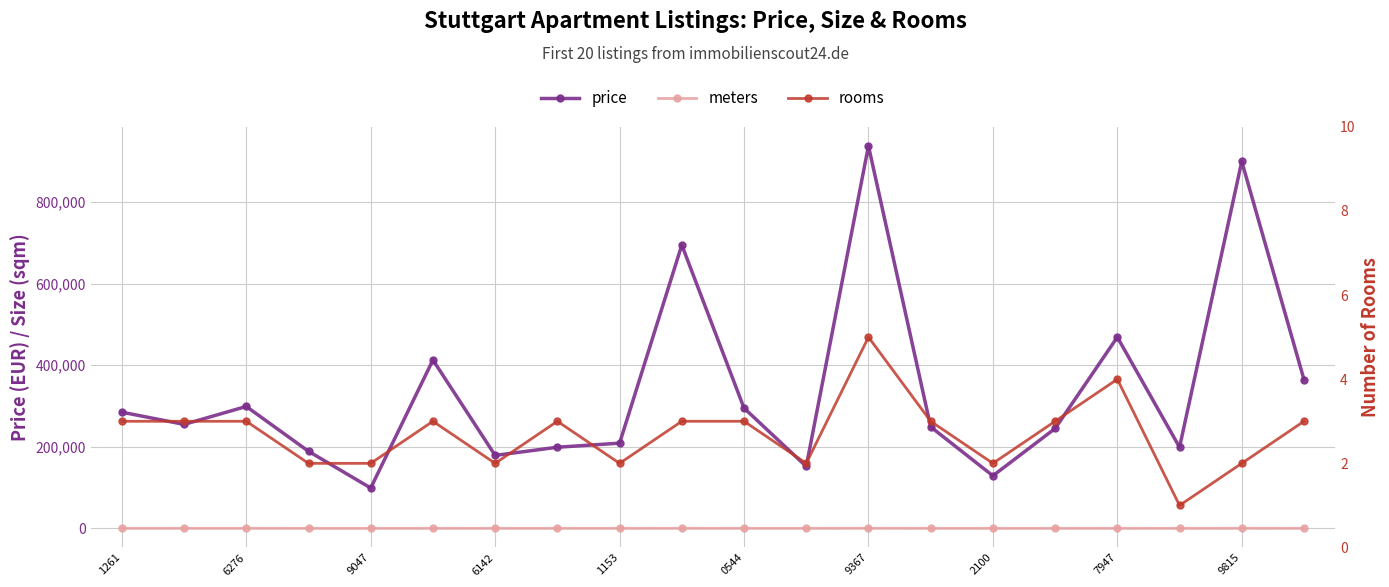

Does the chart have visible grid lines?

Yes